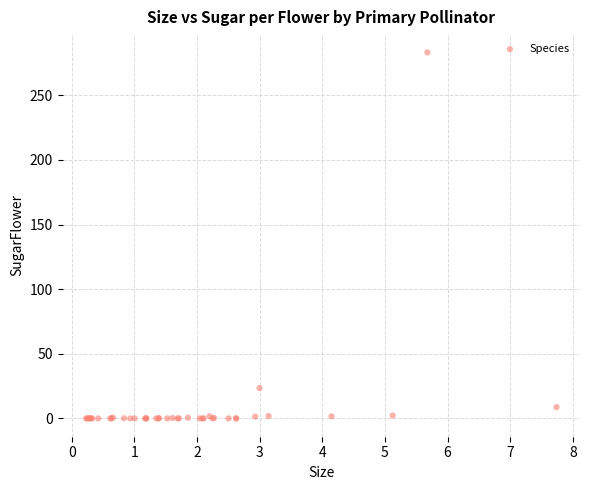

What Y value in the scatter plot is closest to 141?

23.5